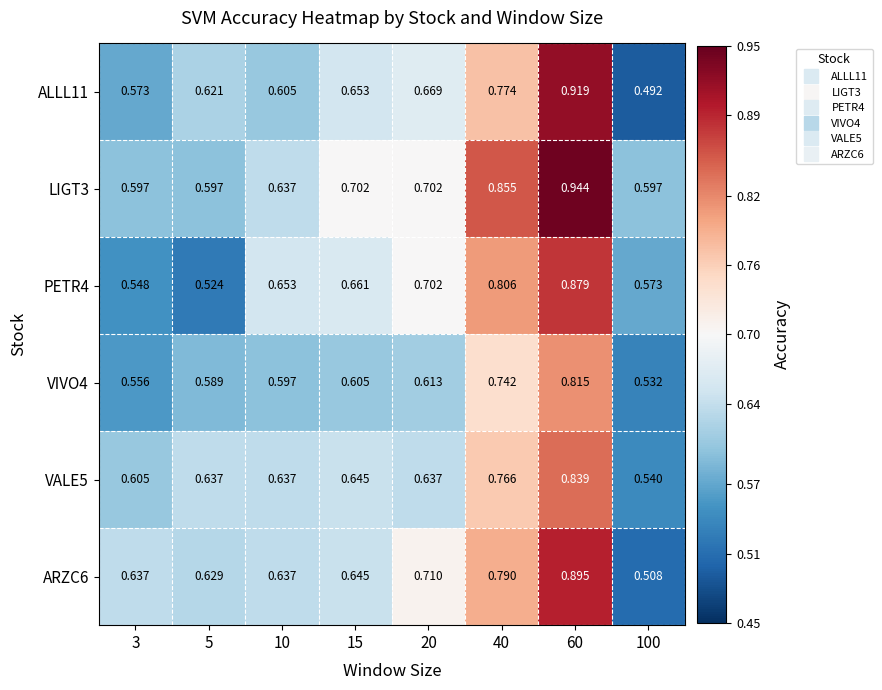

Reading left to right, transcribe all the data shown in this chart.

ALLL11: 3=0.6	5=0.6	10=0.6	15=0.7	20=0.7	40=0.8	60=0.9	100=0.5
LIGT3: 3=0.6	5=0.6	10=0.6	15=0.7	20=0.7	40=0.9	60=0.9	100=0.6
PETR4: 3=0.5	5=0.5	10=0.7	15=0.7	20=0.7	40=0.8	60=0.9	100=0.6
VIVO4: 3=0.6	5=0.6	10=0.6	15=0.6	20=0.6	40=0.7	60=0.8	100=0.5
VALE5: 3=0.6	5=0.6	10=0.6	15=0.6	20=0.6	40=0.8	60=0.8	100=0.5
ARZC6: 3=0.6	5=0.6	10=0.6	15=0.6	20=0.7	40=0.8	60=0.9	100=0.5